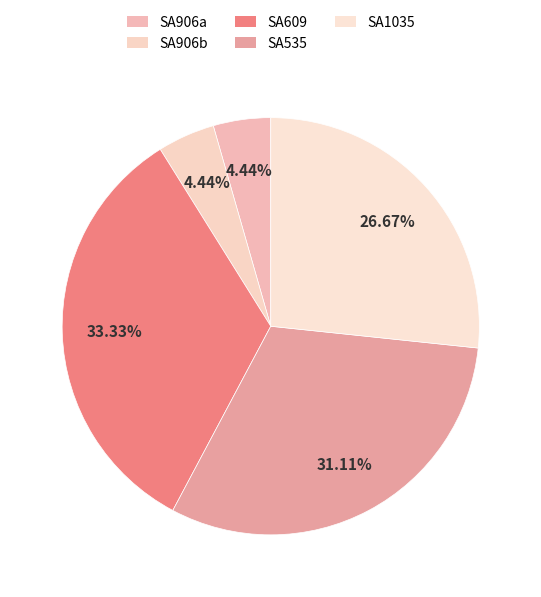

What is the total percentage of SA906a and SA535?

35.6%